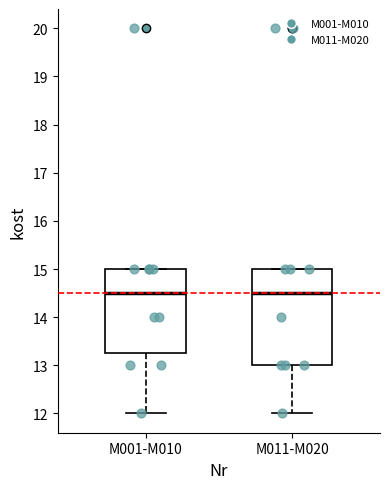

Which box is the tallest, from its lower edge to its upper edge?

M011-M020